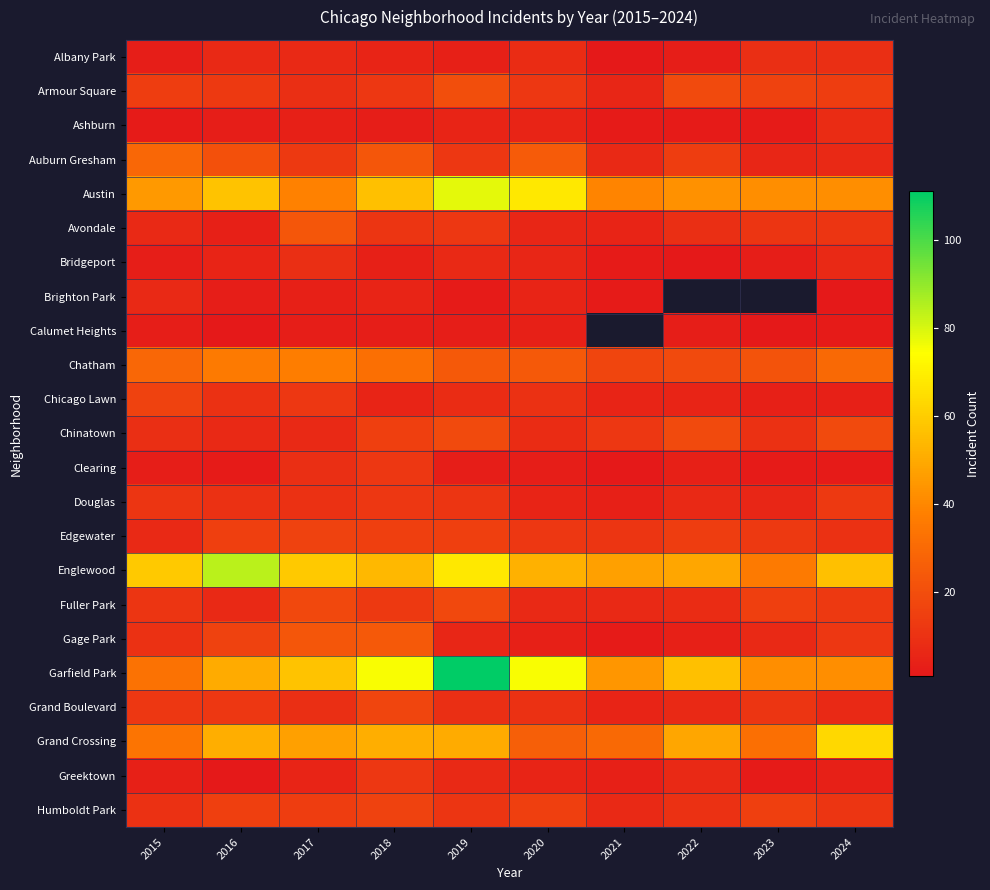

At which category is the sum across all series the highest?

2019